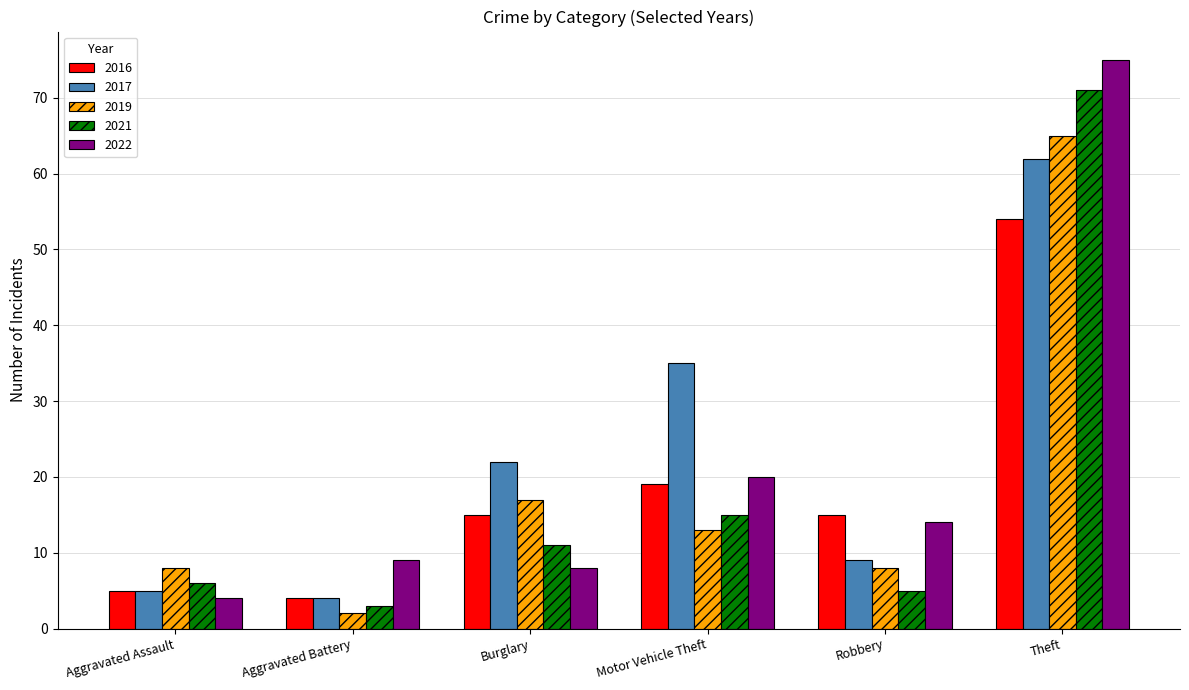

What are all the series names shown in the legend?

2016, 2017, 2019, 2021, 2022